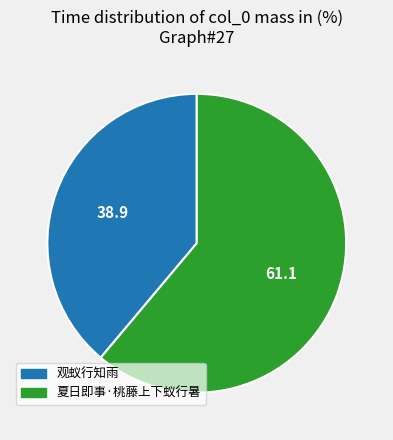

Which slice is the smallest?

观蚁行知雨